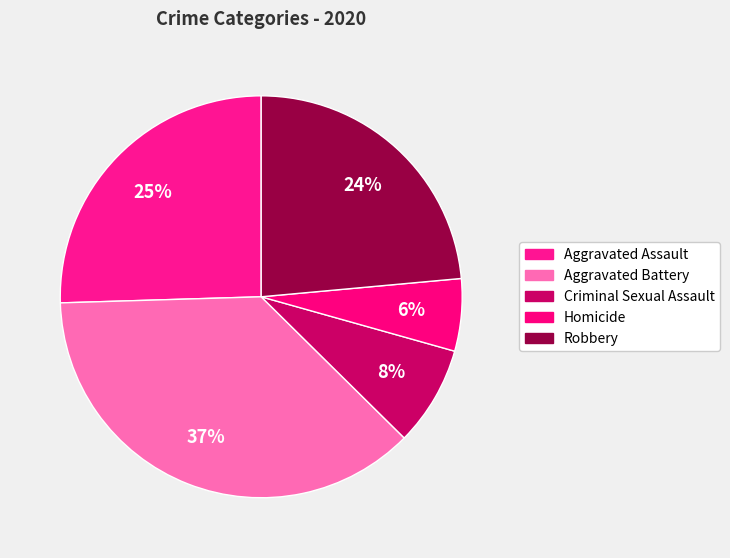

Rank the categories by value from highest to lowest.

Aggravated Battery, Aggravated Assault, Robbery, Criminal Sexual Assault, Homicide